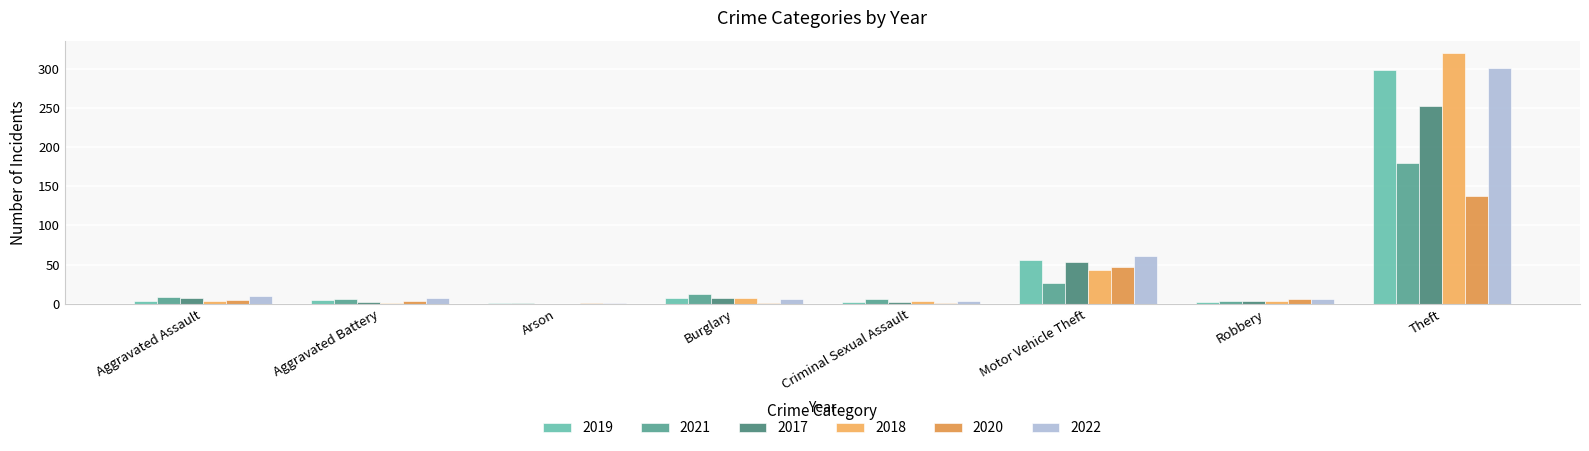

What are all the series names shown in the legend?

2019, 2021, 2017, 2018, 2020, 2022